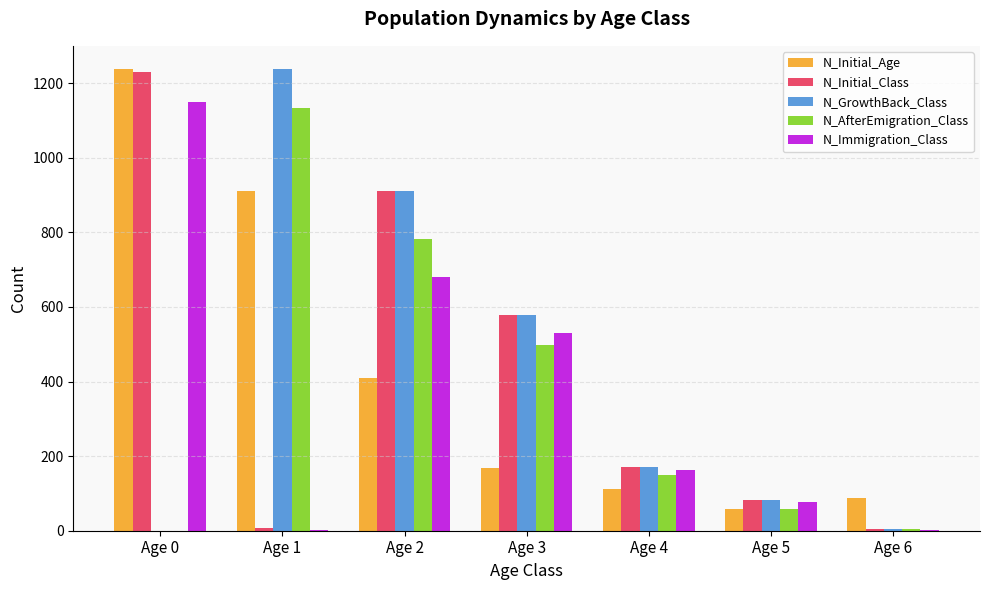

At which label is N_AfterEmigration_Class closest to 566?

Age 3